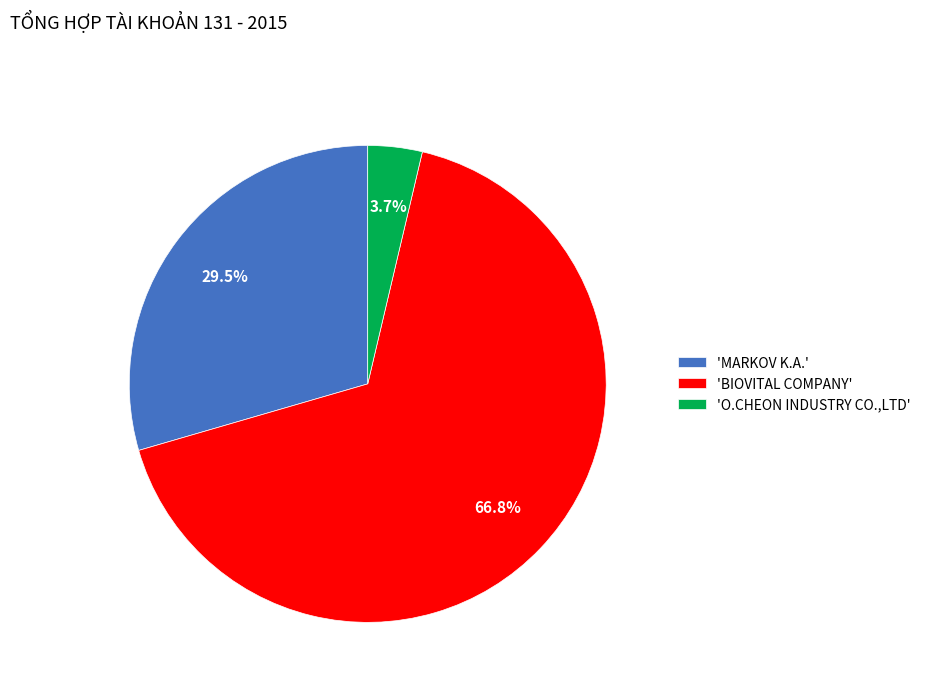

What is the largest slice in the pie chart?

'BIOVITAL COMPANY'